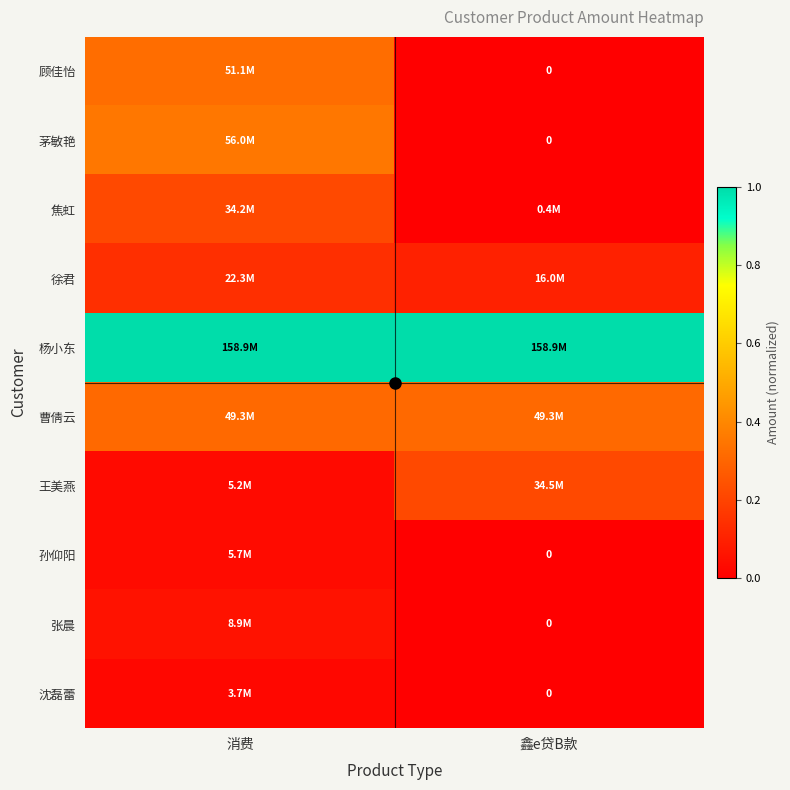

Rank the series by their maximum value, from lowest to highest.

沈磊蕾, 孙仰阳, 张晨, 徐君, 焦虹, 王美燕, 曹倩云, 顾佳怡, 茅敏艳, 杨小东